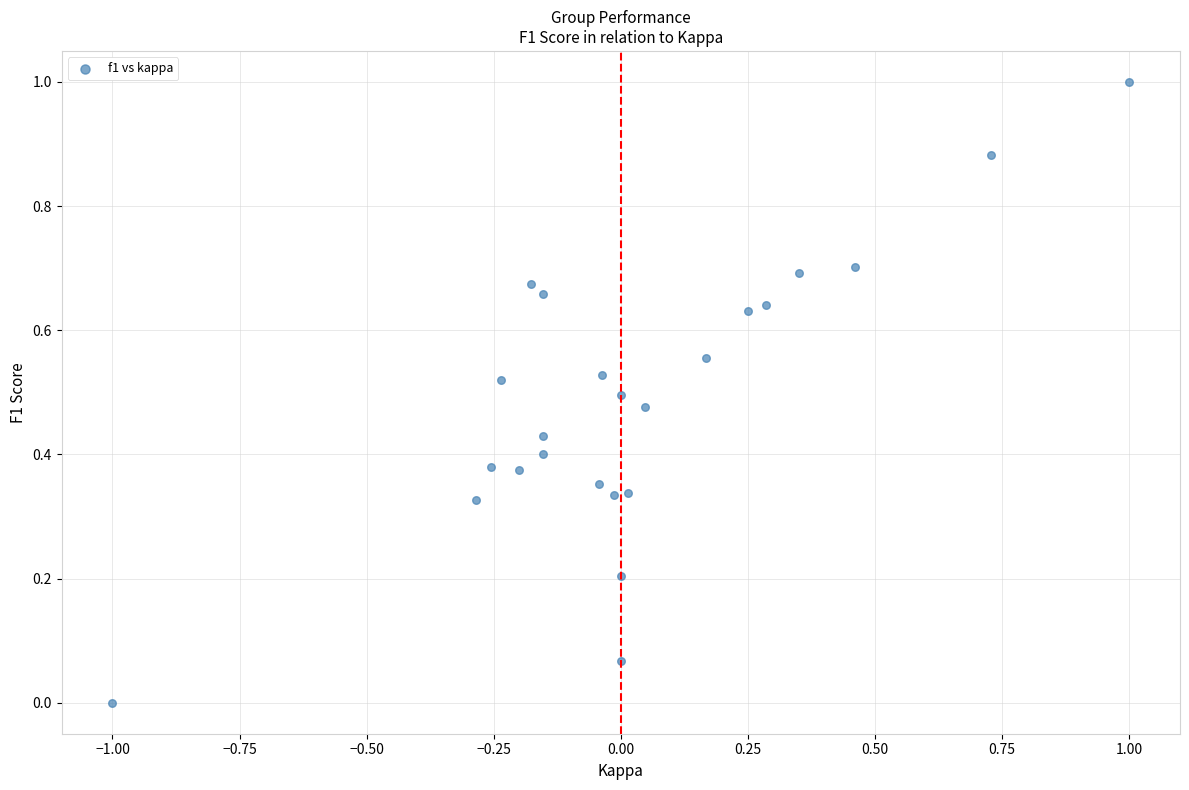

Count the number of points in this scatter plot.

24